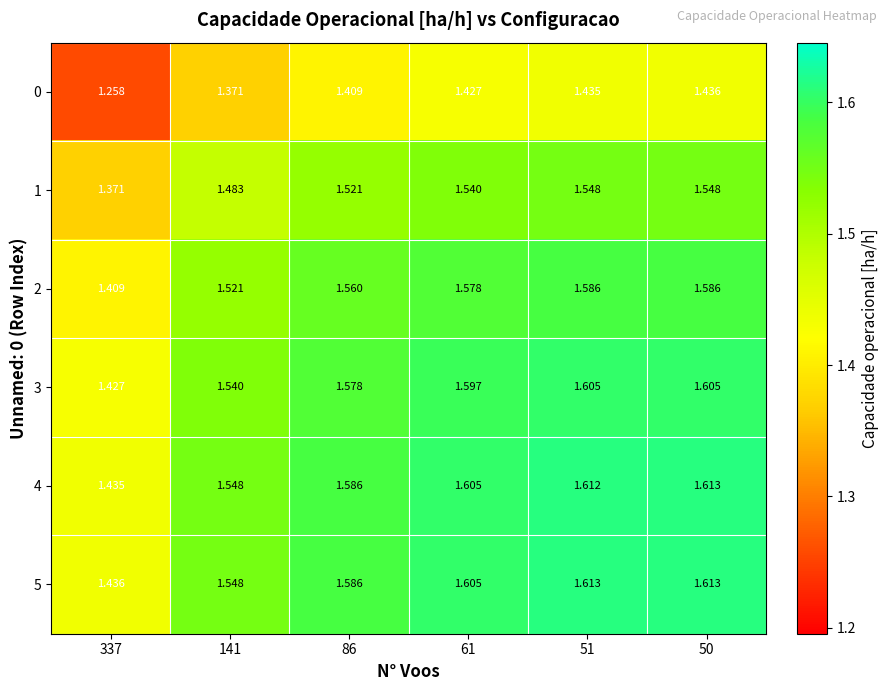

Is the value of 1 at 51 greater than the value of 2 at 61?

No